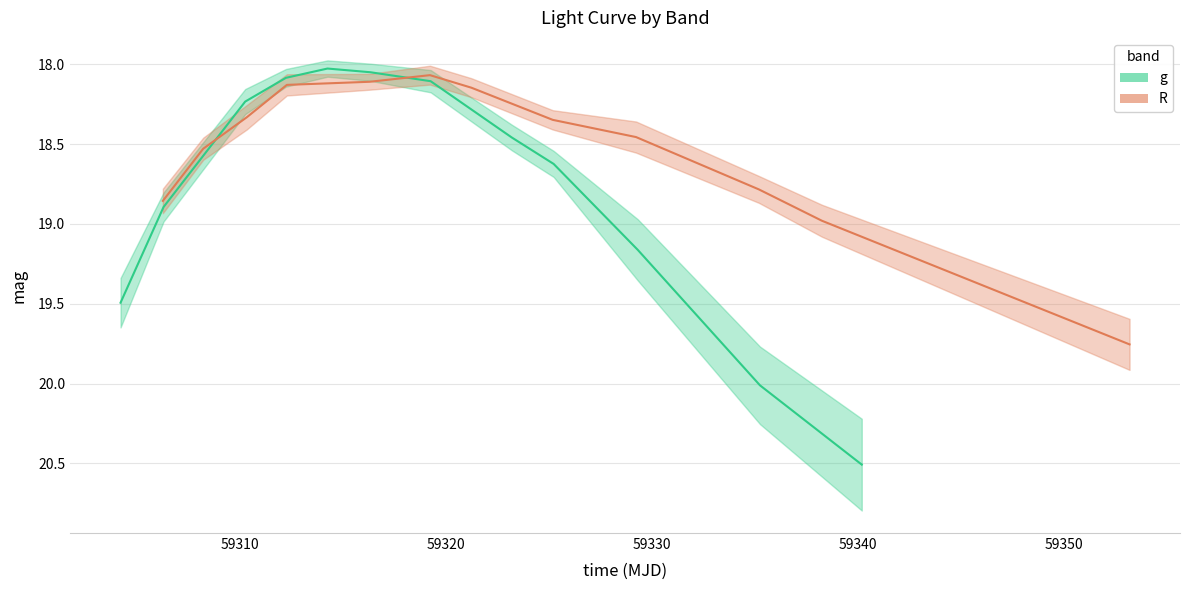

How many data points does each series have?

12